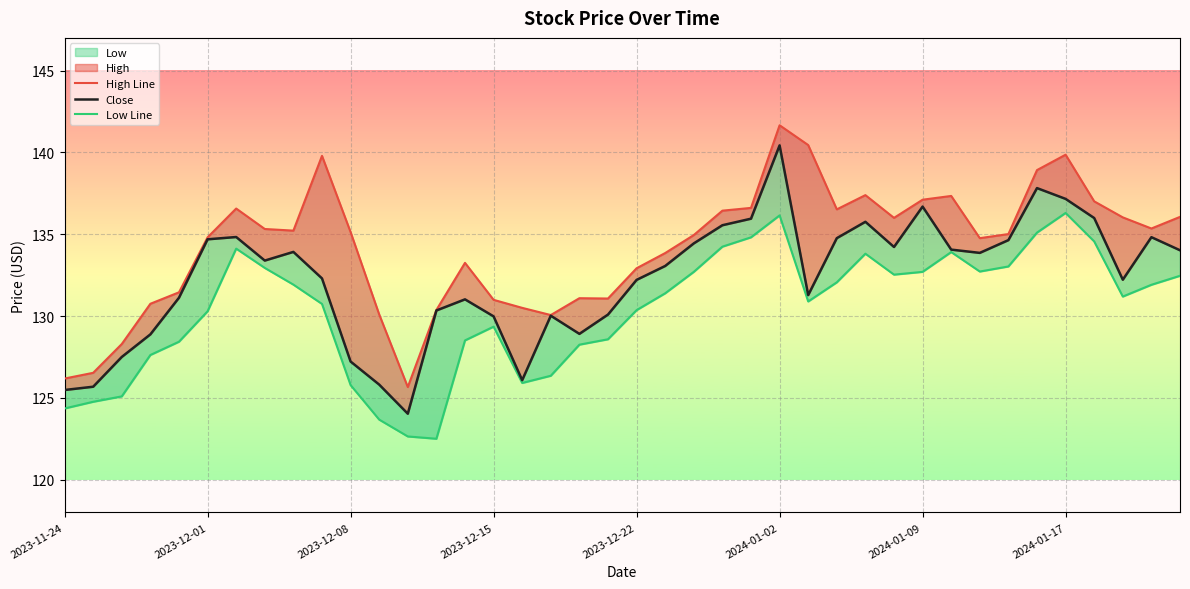

At which label is Close closest to 132?

2023-12-22